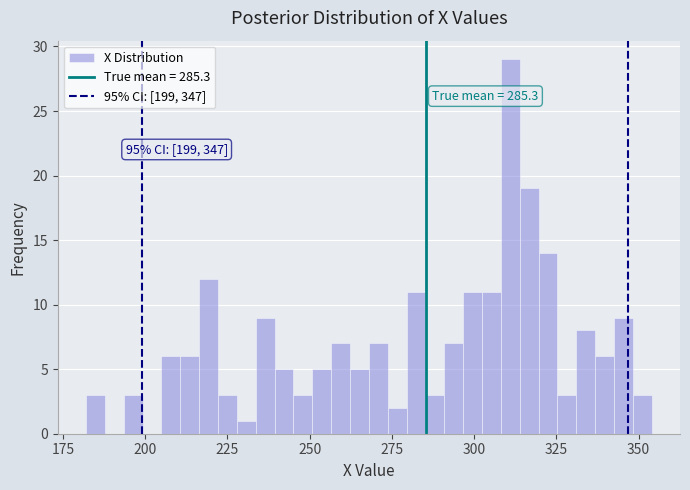

Read against the x-axis, roughly where is the centre of the tallest bar?

310